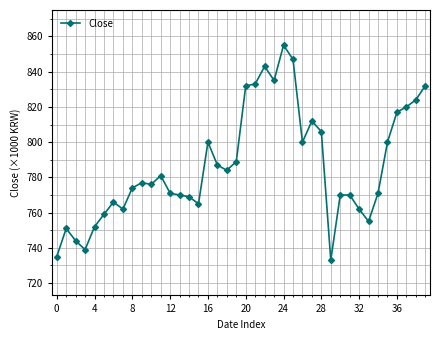

How many categories are shown in the chart?

40